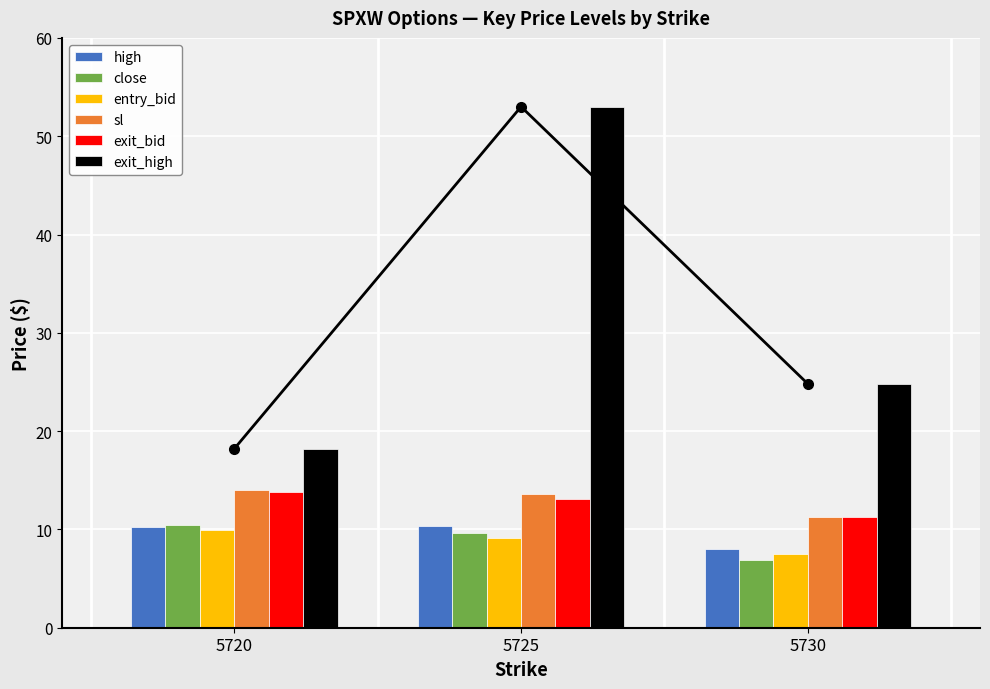

What is the value of the close bar at the 2nd from the left?

9.6